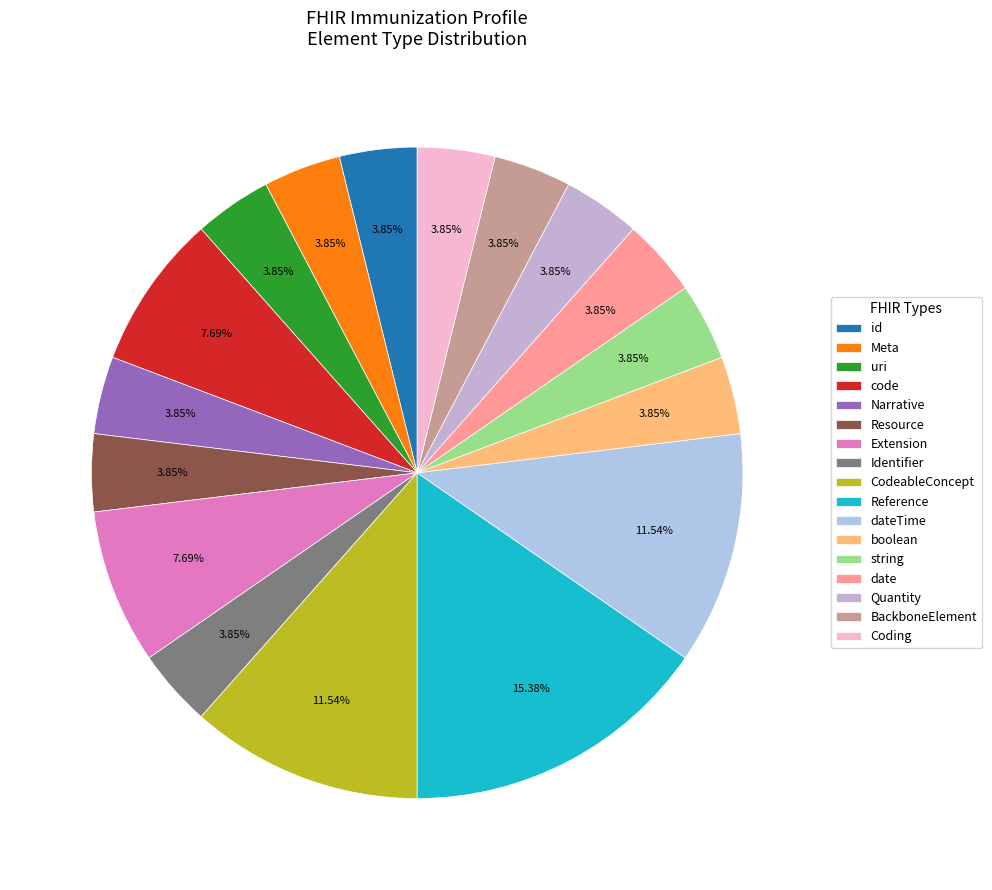

Count the number of slices in the pie.

17